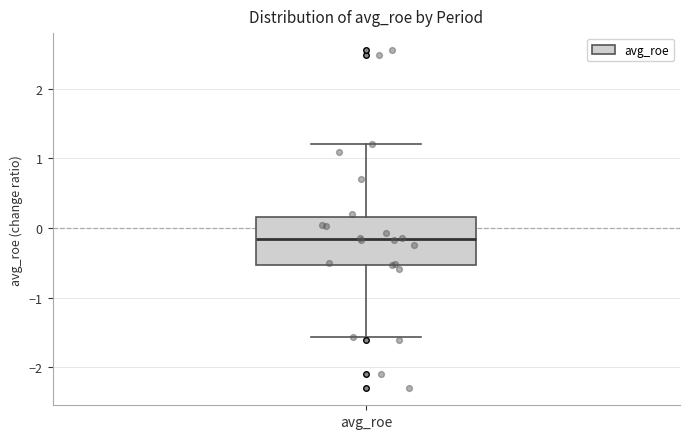

Where does the lower whisker of the box for avg_roe end on the y-axis? The values are not printed on the chart, so give them approximately, as read against the axis.

-1.6